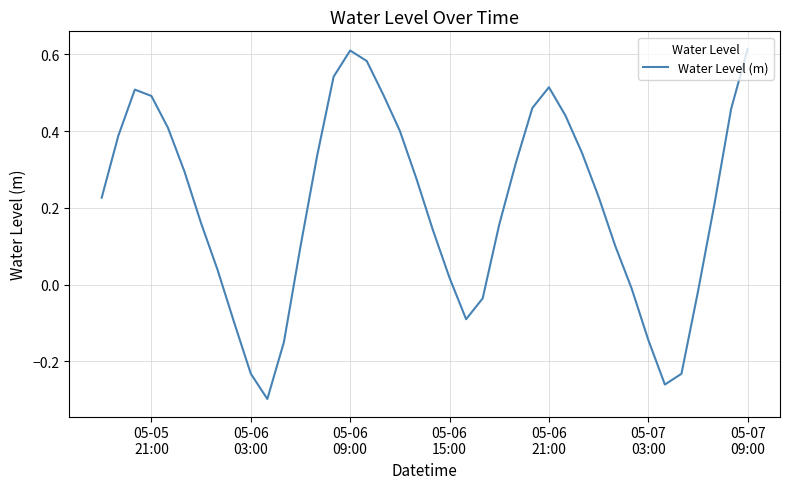

What is the difference between the maximum and minimum values?

0.9